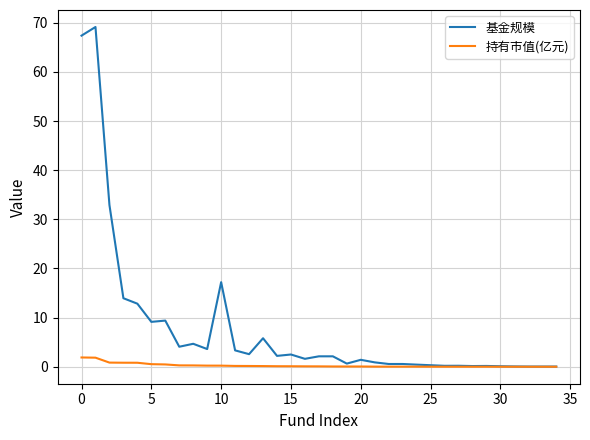

Rank the series by their average value, from lowest to highest.

持有市值(亿元), 基金规模